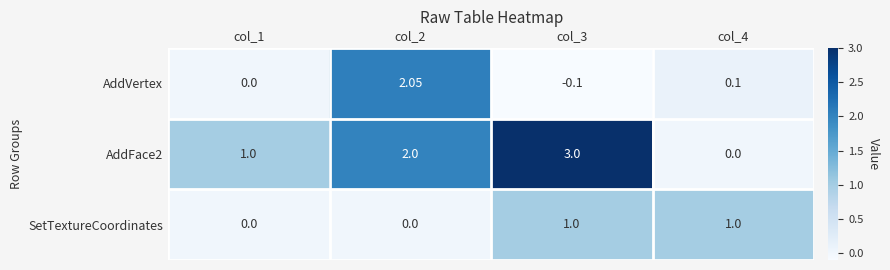

How many values in the AddVertex series are below 0?

1